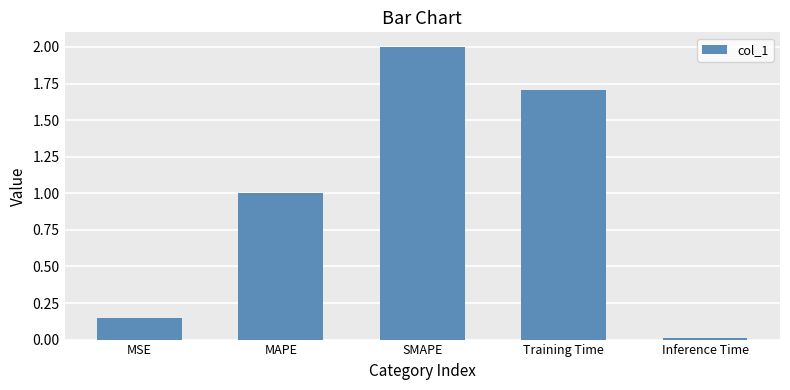

Rank the categories by value from highest to lowest.

SMAPE, Training Time, MAPE, MSE, Inference Time